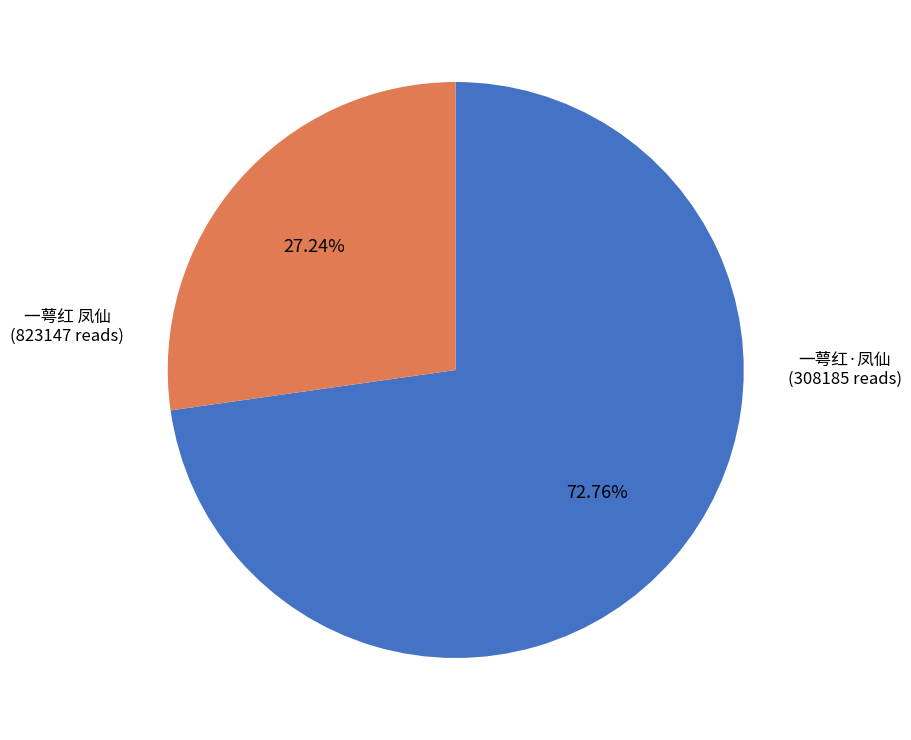

Is there any slice that represents more than half of the pie?

Yes